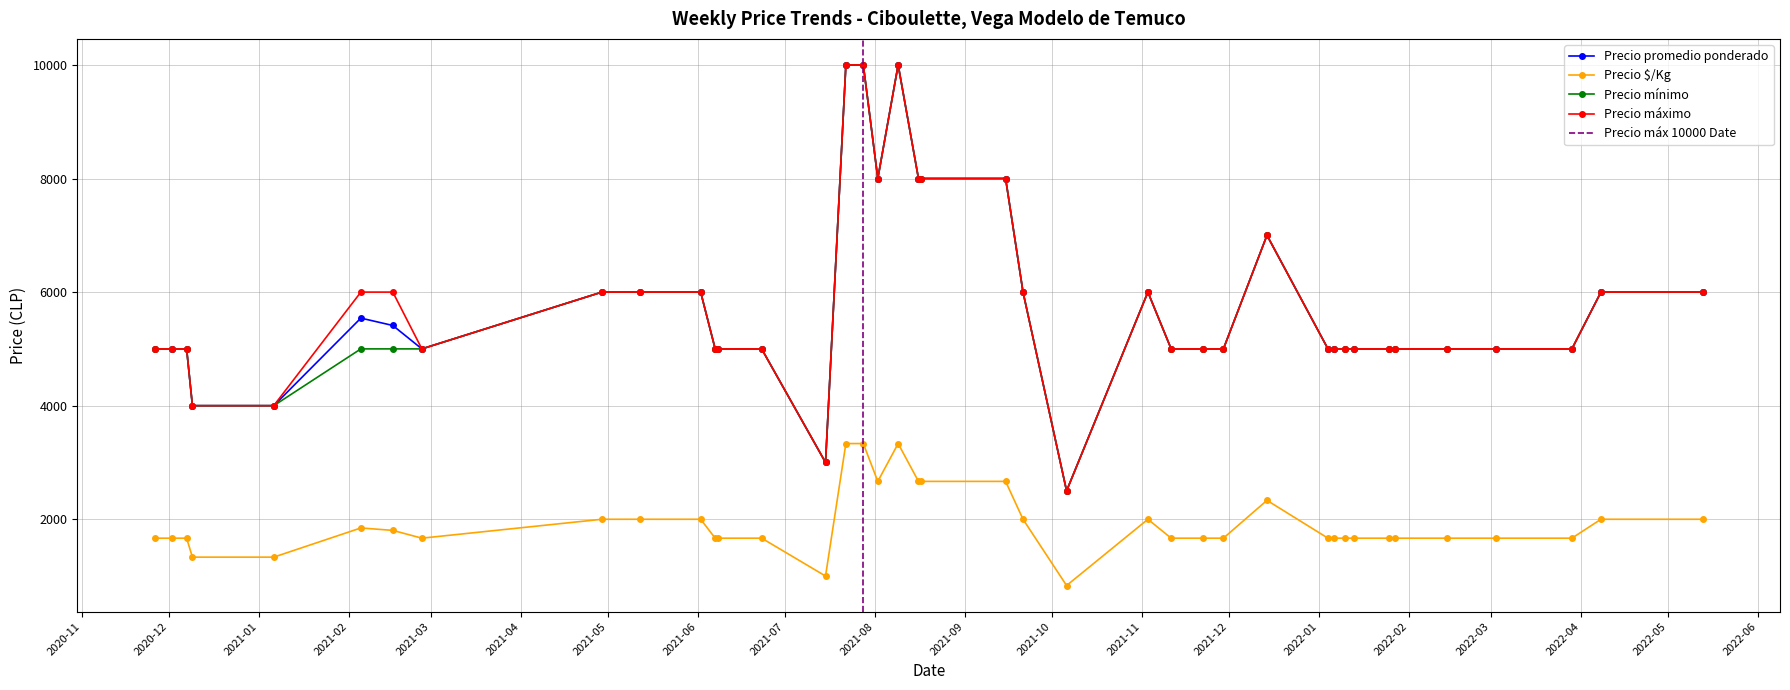

What is the approximate value of Precio promedio ponderado at 2021-11-03, to the nearest 50?

6000